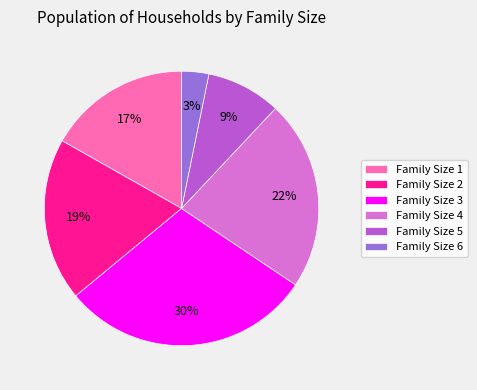

What is the smallest slice in the pie chart?

Family Size 6